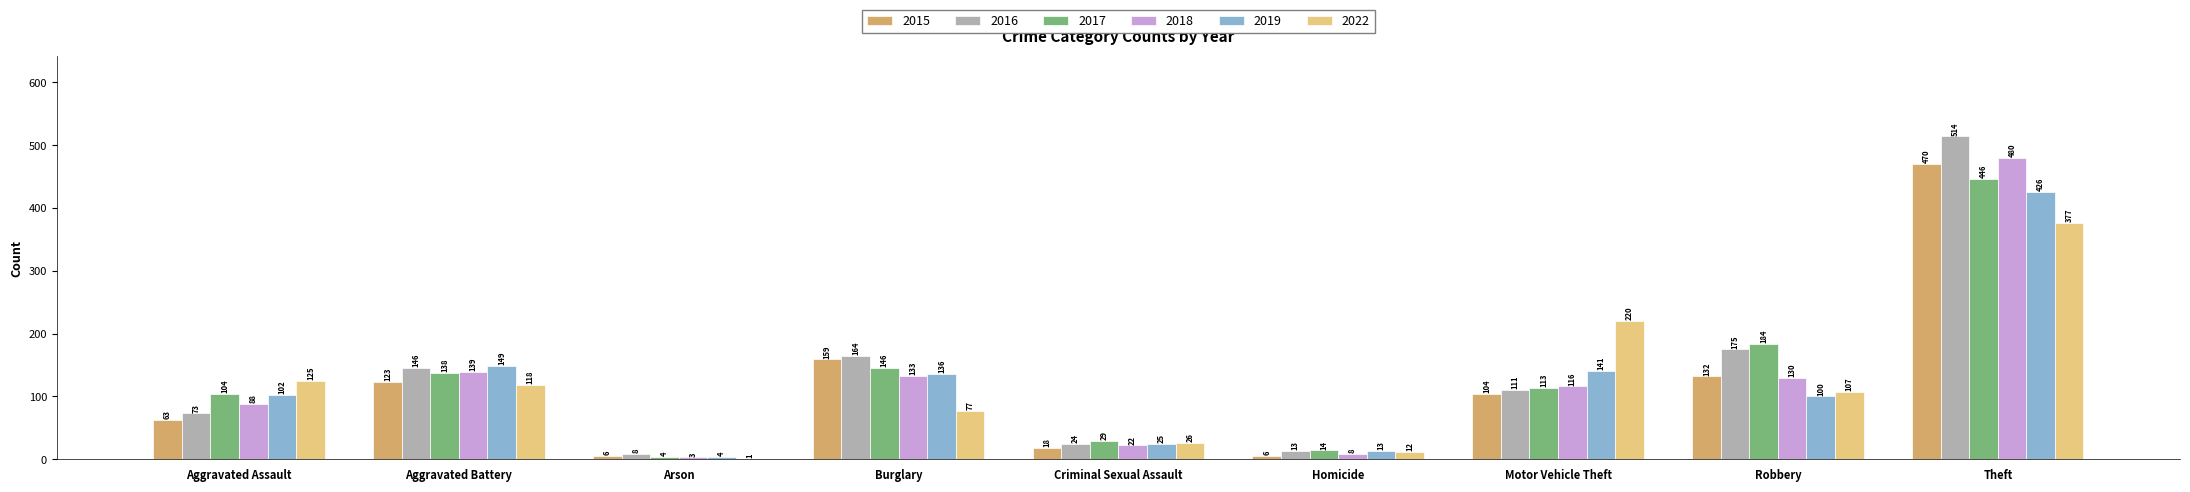

Reading left to right, transcribe all the data shown in this chart.

2015: Aggravated Assault=63	Aggravated Battery=123	Arson=6	Burglary=159	Criminal Sexual Assault=18	Homicide=6	Motor Vehicle Theft=104	Robbery=132	Theft=470
2016: Aggravated Assault=73	Aggravated Battery=146	Arson=8	Burglary=164	Criminal Sexual Assault=24	Homicide=13	Motor Vehicle Theft=111	Robbery=175	Theft=514
2017: Aggravated Assault=104	Aggravated Battery=138	Arson=4	Burglary=146	Criminal Sexual Assault=29	Homicide=14	Motor Vehicle Theft=113	Robbery=184	Theft=446
2018: Aggravated Assault=88	Aggravated Battery=139	Arson=3	Burglary=133	Criminal Sexual Assault=22	Homicide=8	Motor Vehicle Theft=116	Robbery=130	Theft=480
2019: Aggravated Assault=102	Aggravated Battery=149	Arson=4	Burglary=136	Criminal Sexual Assault=25	Homicide=13	Motor Vehicle Theft=141	Robbery=100	Theft=426
2022: Aggravated Assault=125	Aggravated Battery=118	Arson=1	Burglary=77	Criminal Sexual Assault=26	Homicide=12	Motor Vehicle Theft=220	Robbery=107	Theft=377